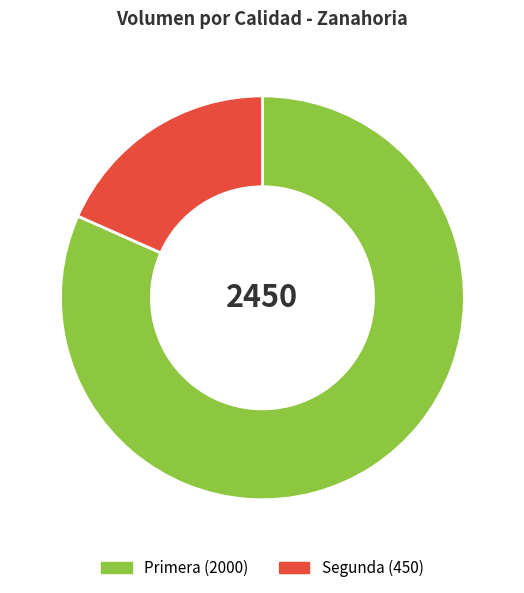

The Segunda slice represents 13% of the pie. True or false?

False